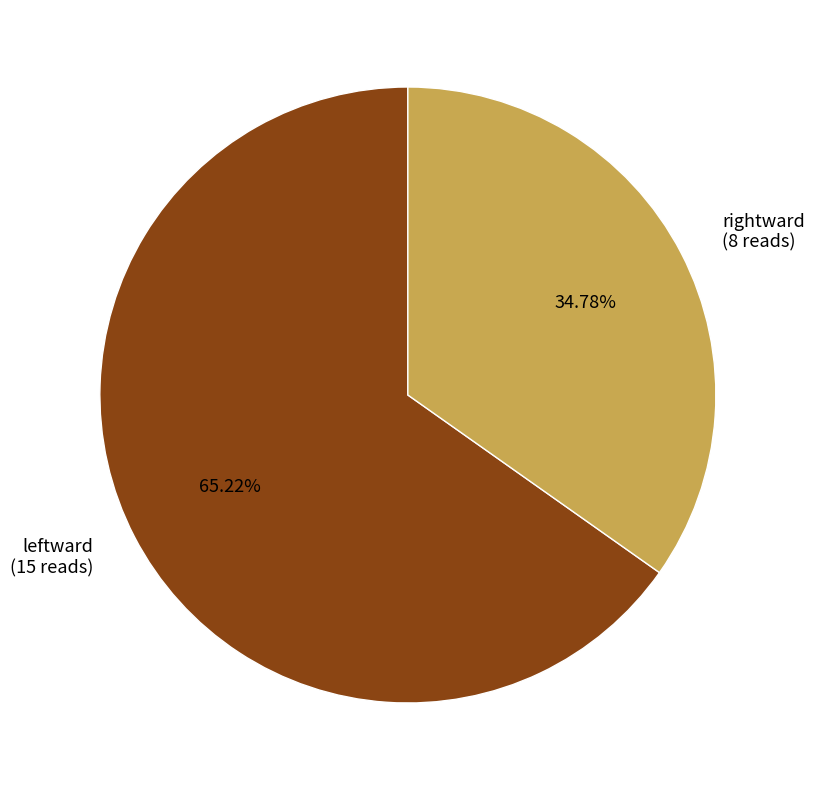

How many segments does this pie chart have?

2